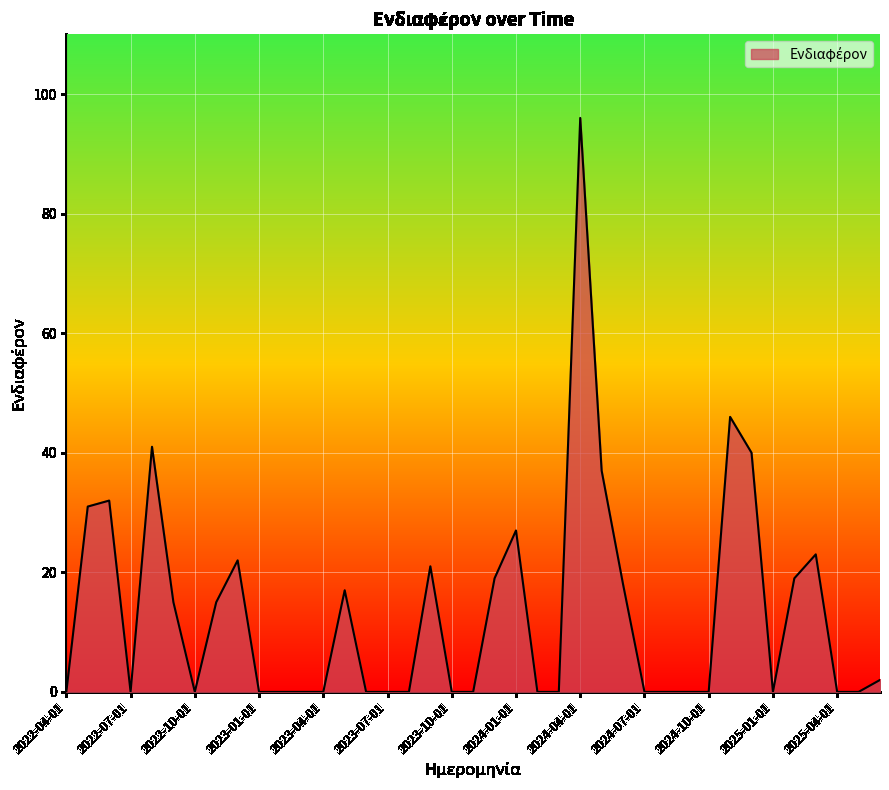

What is the greatest value displayed?

96